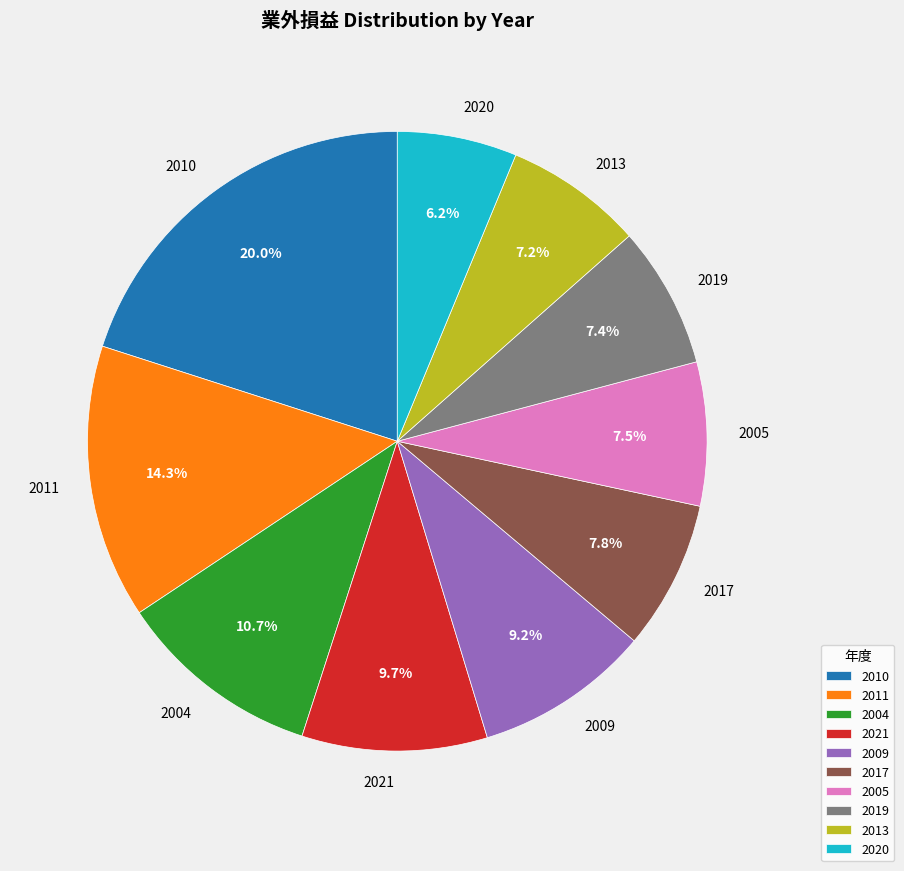

Combined, do 2020 and 2011 account for over 50%?

No